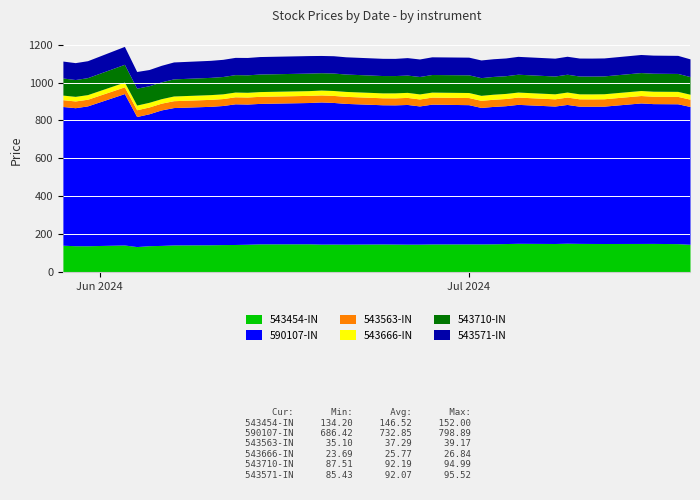

Where does the 543571-IN series first go above 92?

2024-07-19